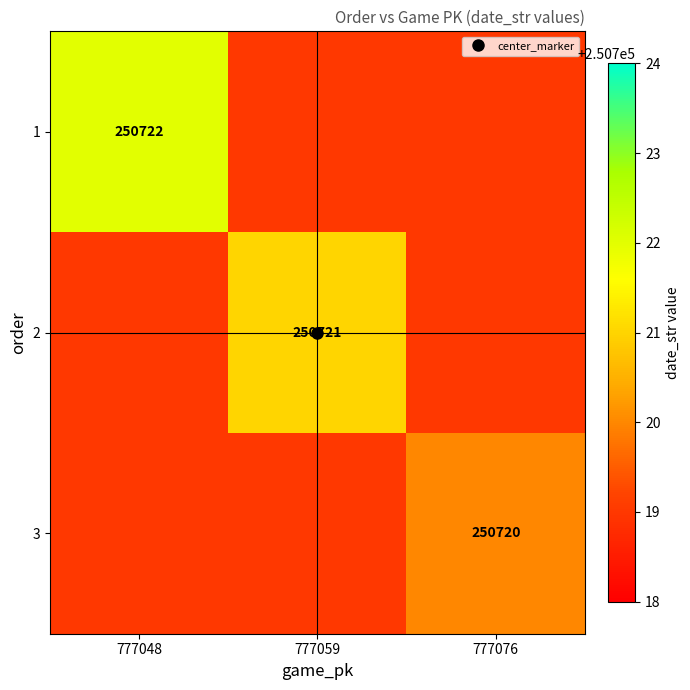

How many values in the 2 series exceed 250719?

1